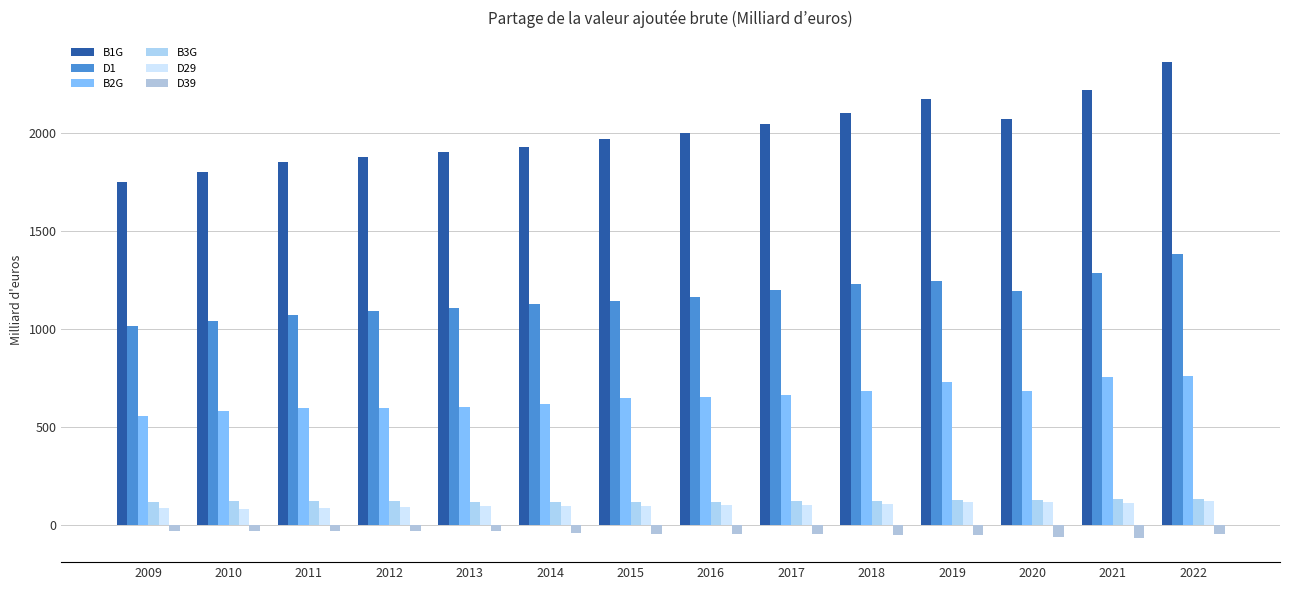

What is the approximate value of B3G at 2015?

120.4